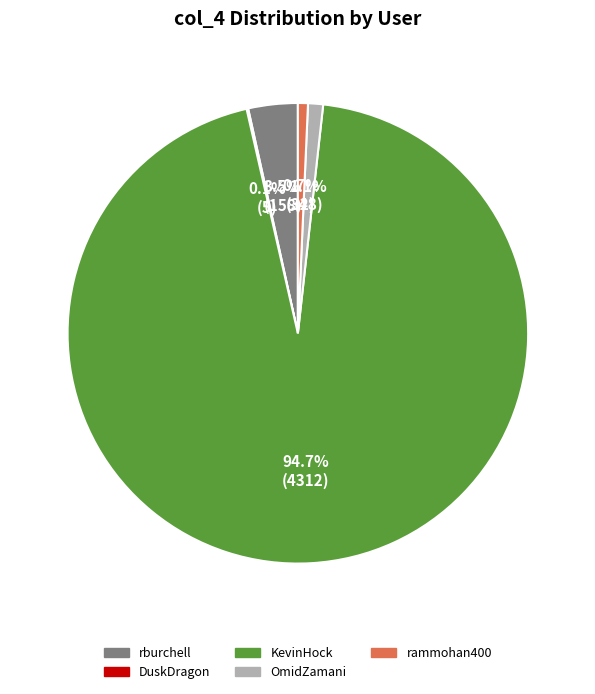

Does KevinHock represent more than half of the total?

Yes